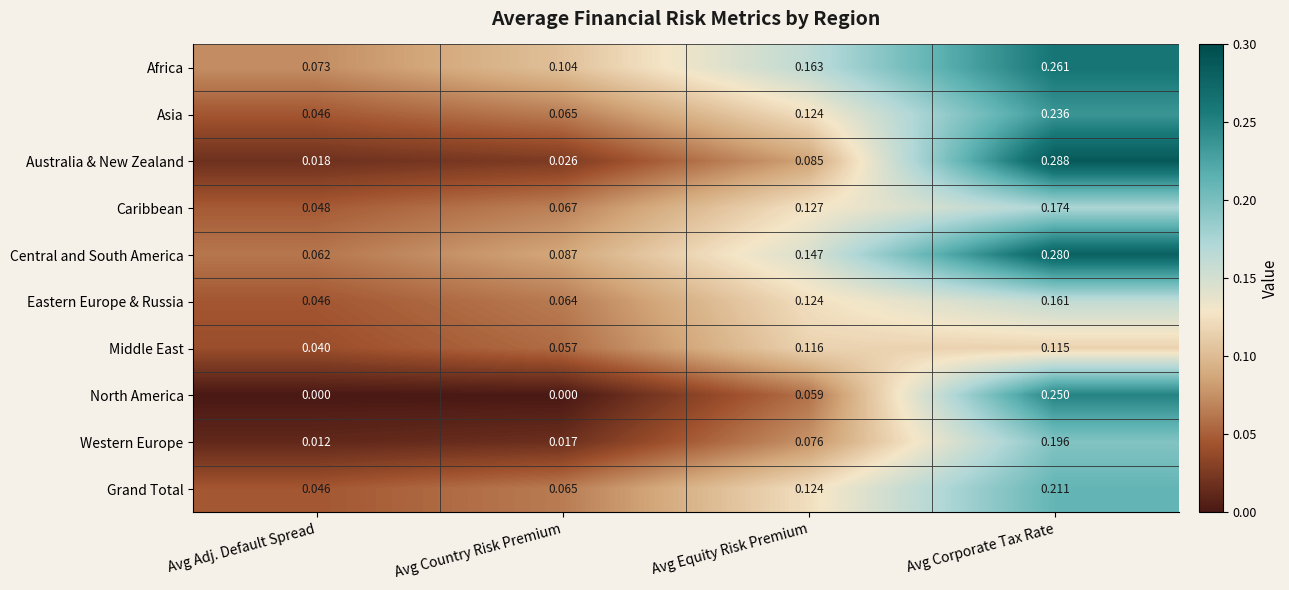

Which series has the largest total across all categories?

Africa